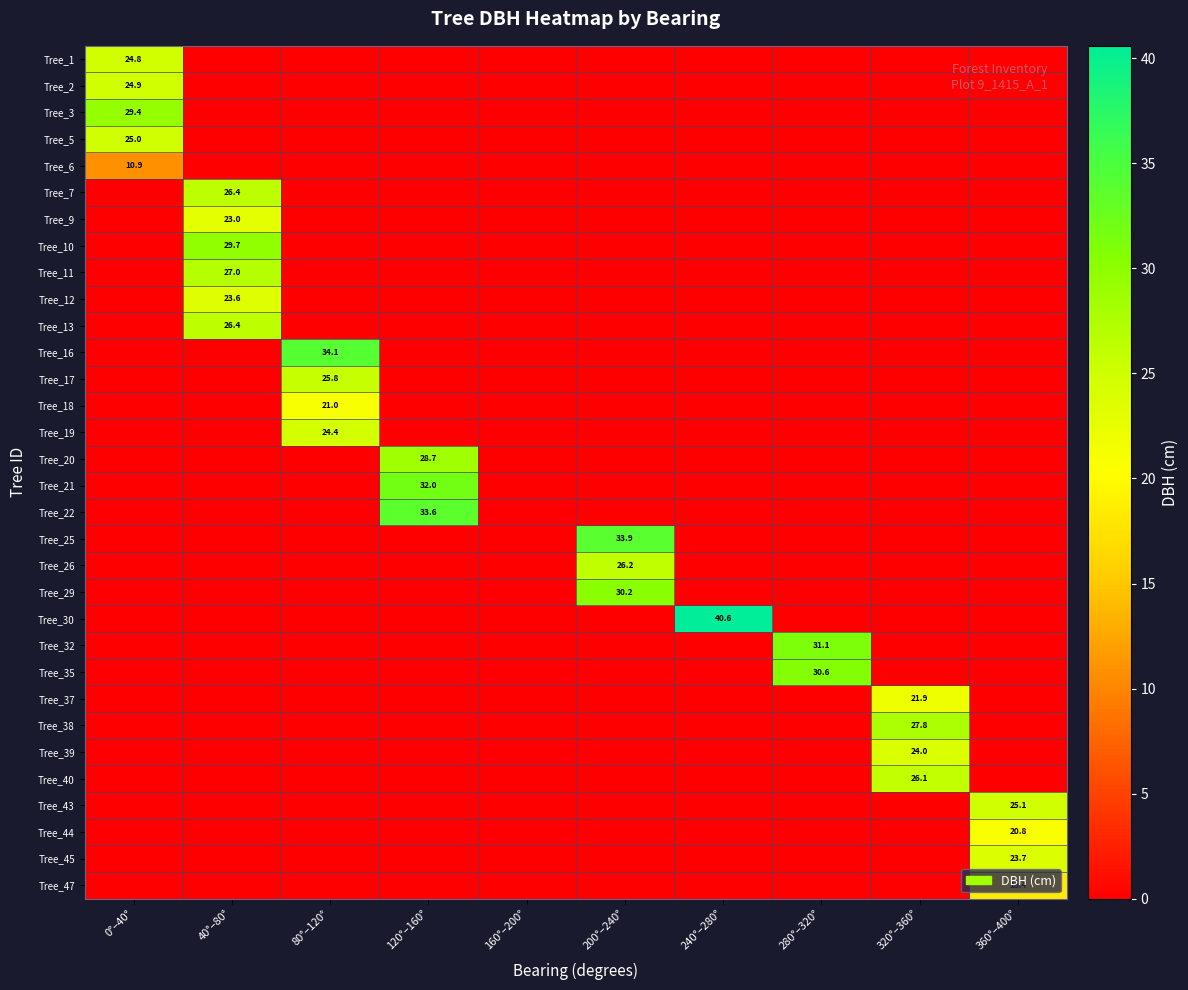

True or false: Tree_16 has a value of 34.1 at 80°–120°.

True